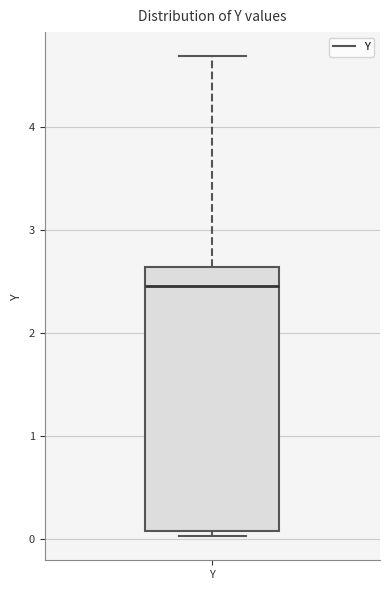

Read this box plot against the y-axis: the position of the median line, the range covered by the box, and the ends of both whiskers. The values are not printed on the chart, so give them approximately, as read against the axis.

median 2.5, box 0.1 to 2.6, whiskers 0.0 to 4.7